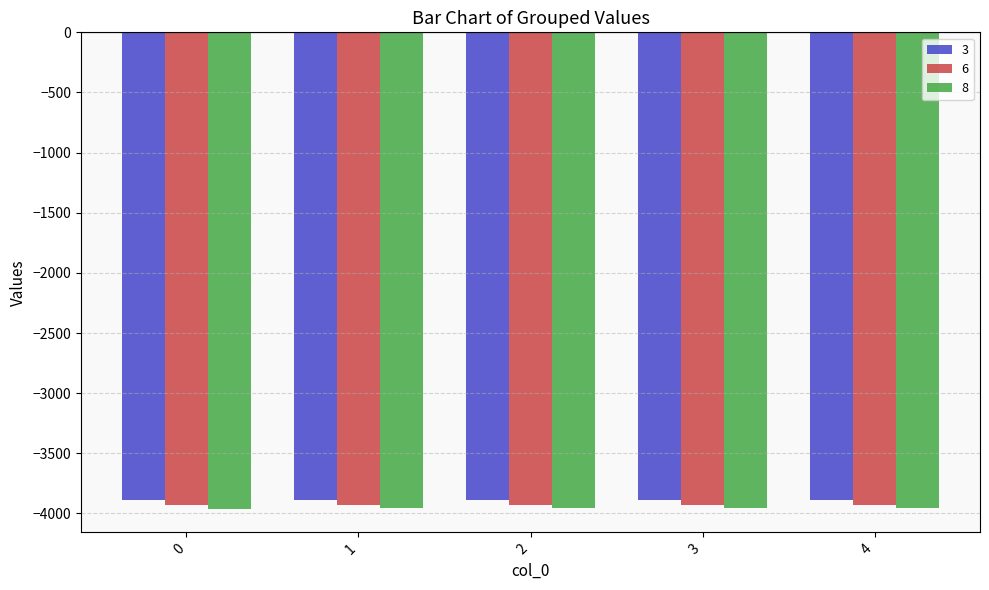

What is the total value across all series at 4?

-11773.4